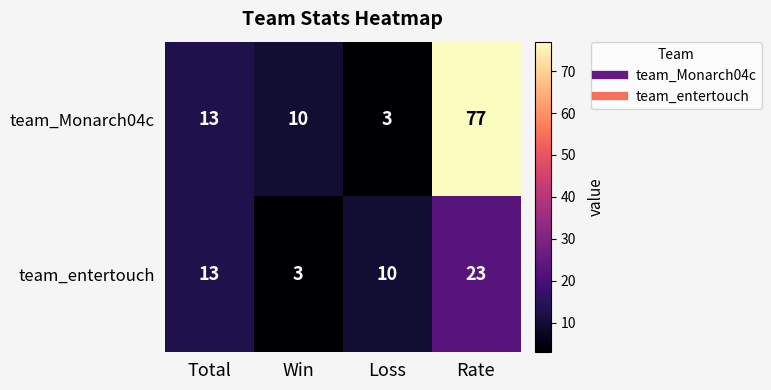

Which category has the highest value in the team_entertouch series?

Rate